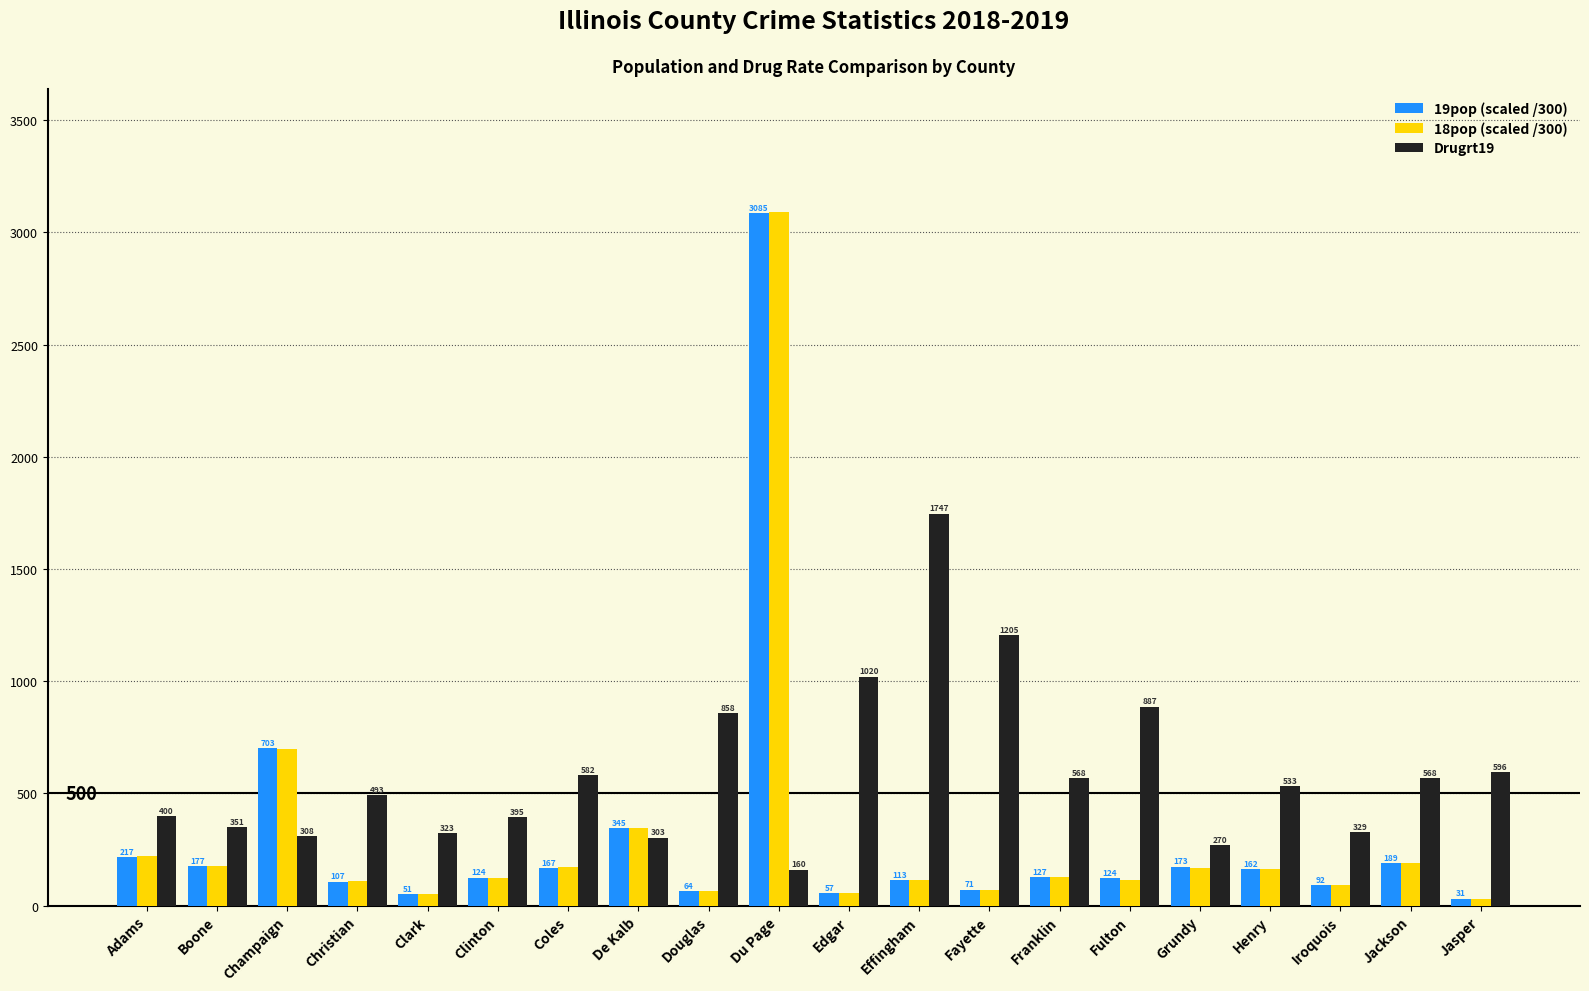

Rank the categories by Drugrt19 value from lowest to highest.

Du Page, Grundy, De Kalb, Champaign, Clark, Iroquois, Boone, Clinton, Adams, Christian, Henry, Franklin, Jackson, Coles, Jasper, Douglas, Fulton, Edgar, Fayette, Effingham